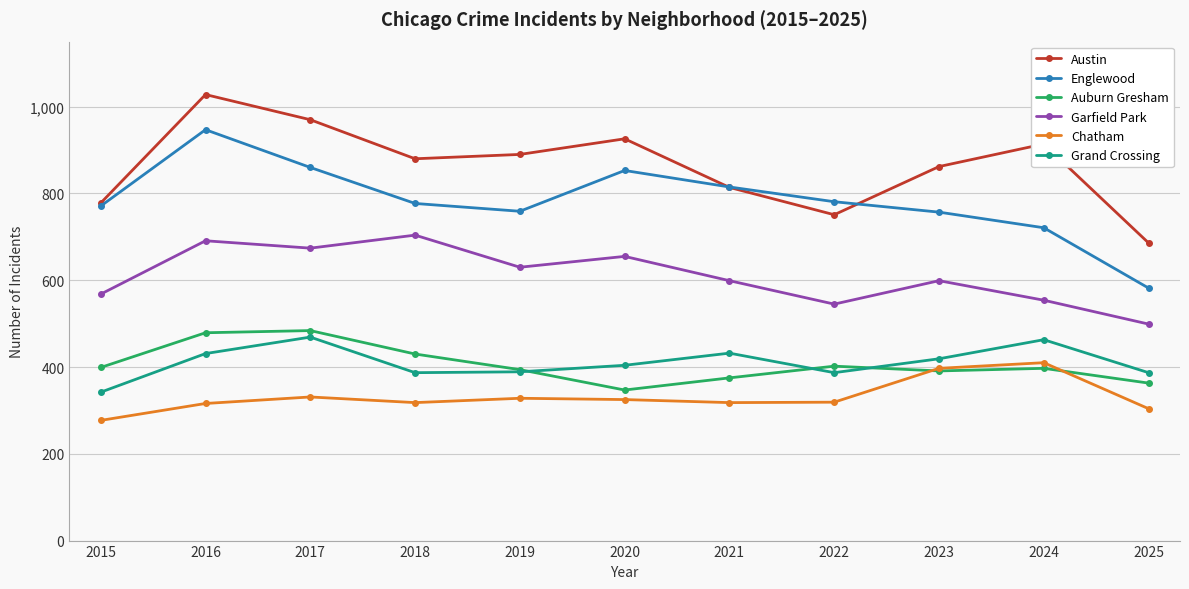

What is the maximum value shown in the chart?

1028